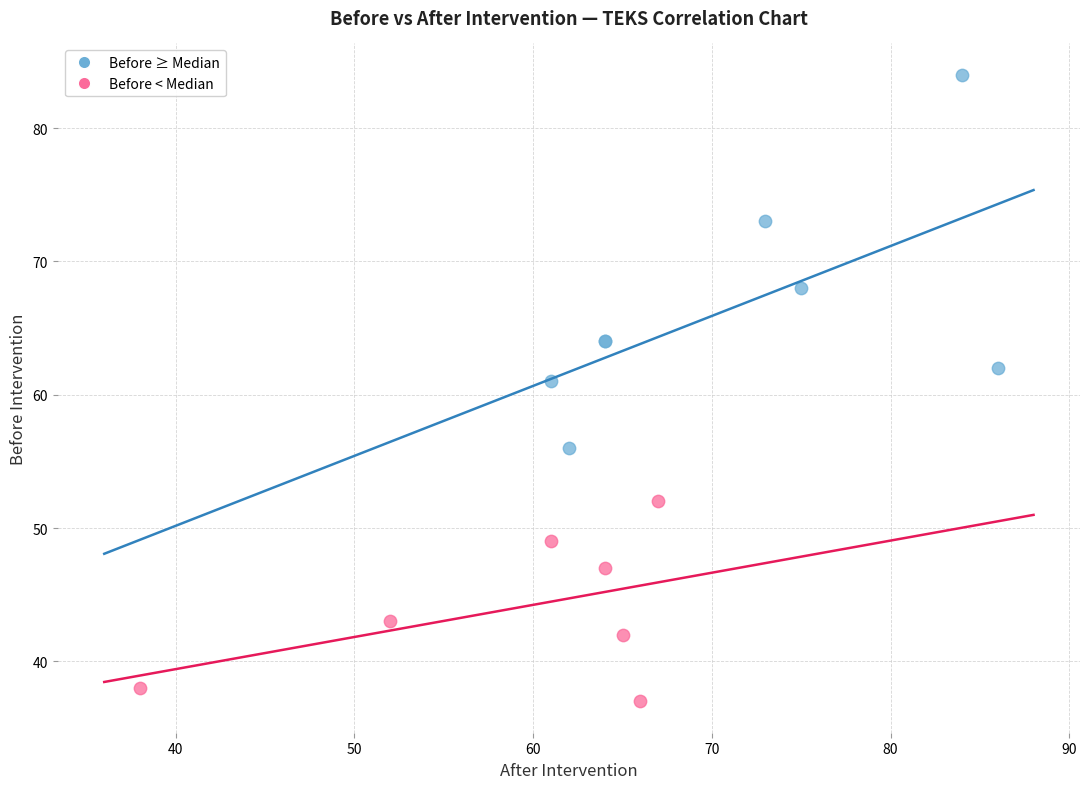

Which series contains the highest Y value?

Before ≥ Median